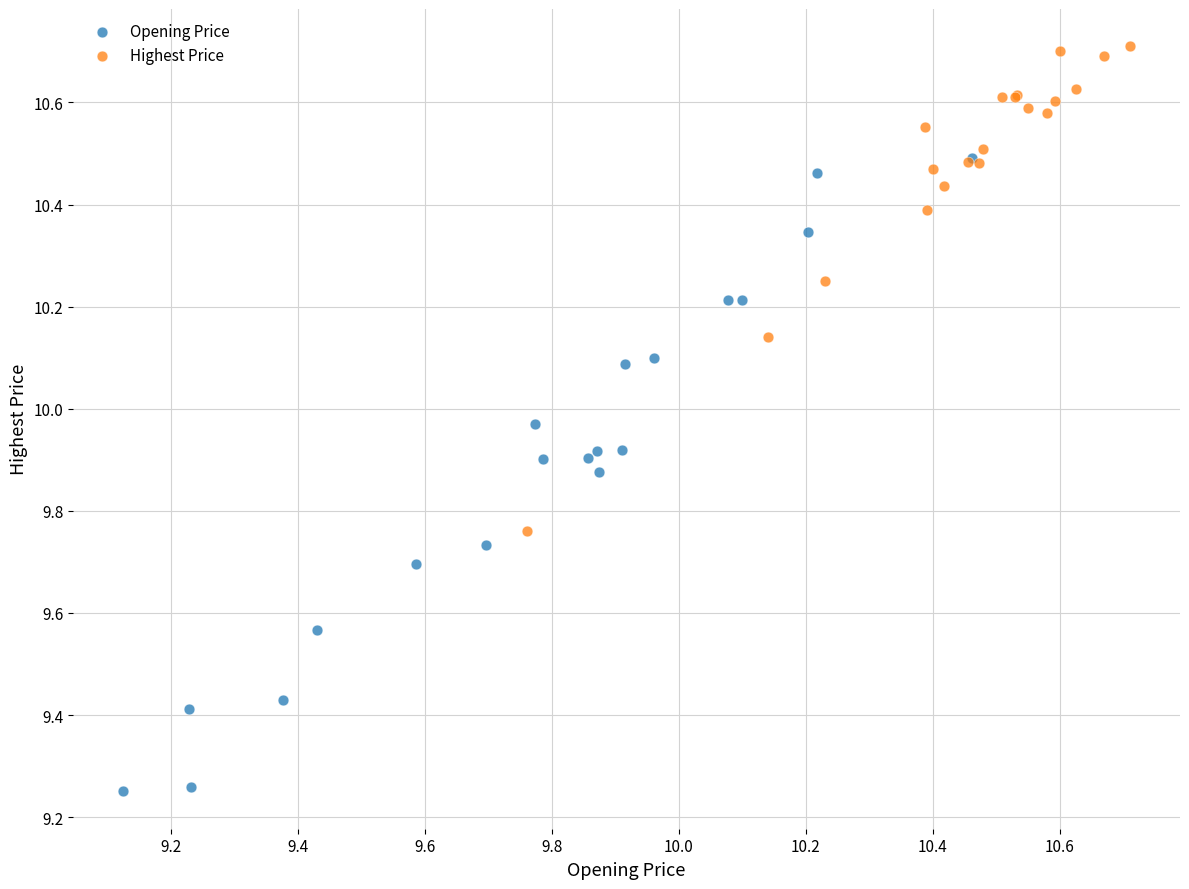

Which series reaches the minimum Y coordinate?

Opening Price